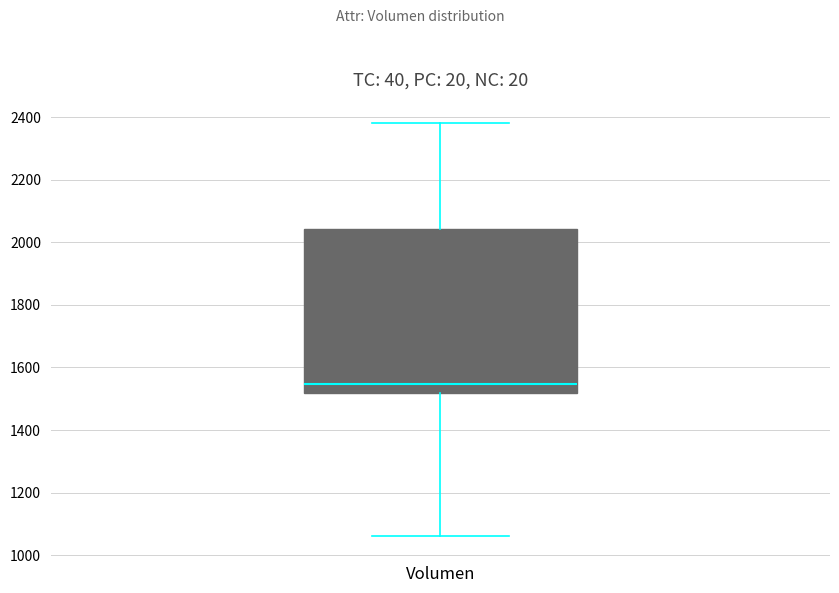

Read this box plot against the y-axis: the position of the median line, the range covered by the box, and the ends of both whiskers. The values are not printed on the chart, so give them approximately, as read against the axis.

median 1540, box 1520 to 2040, whiskers 1060 to 2380